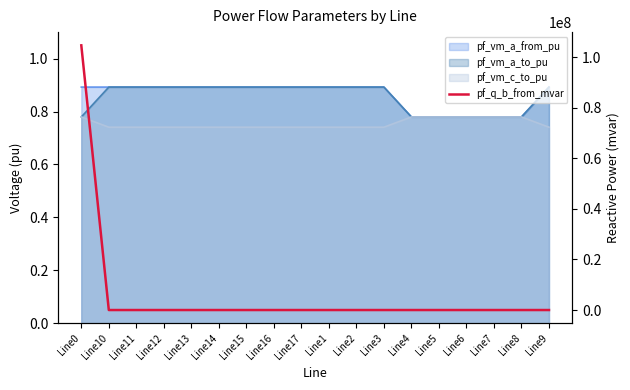

Which label corresponds to the largest value in the chart?

Line0